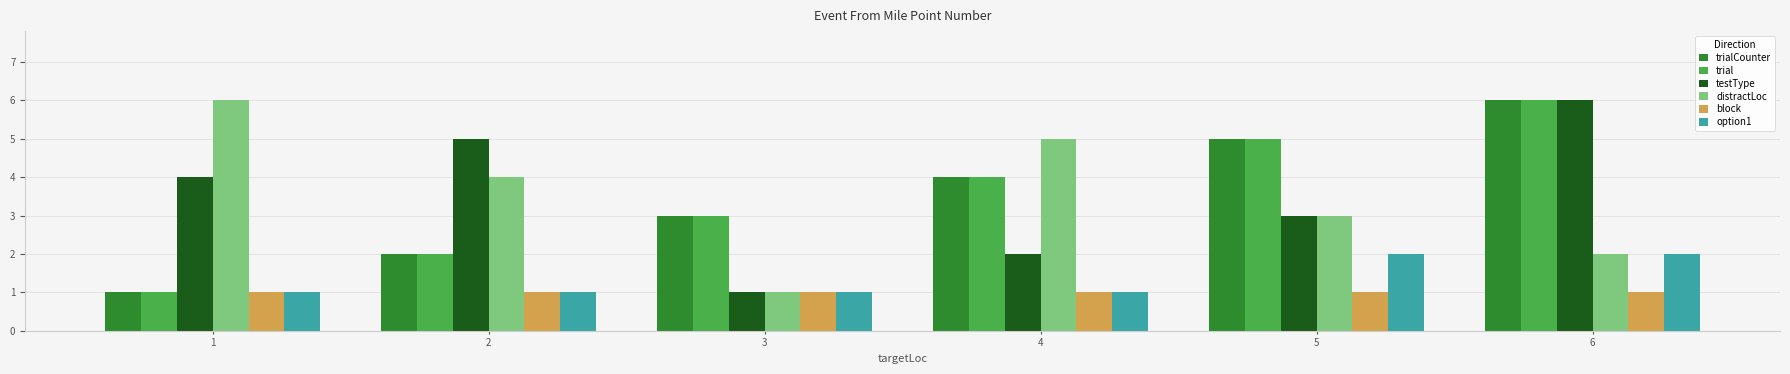

At which category is the sum across all series the highest?

6